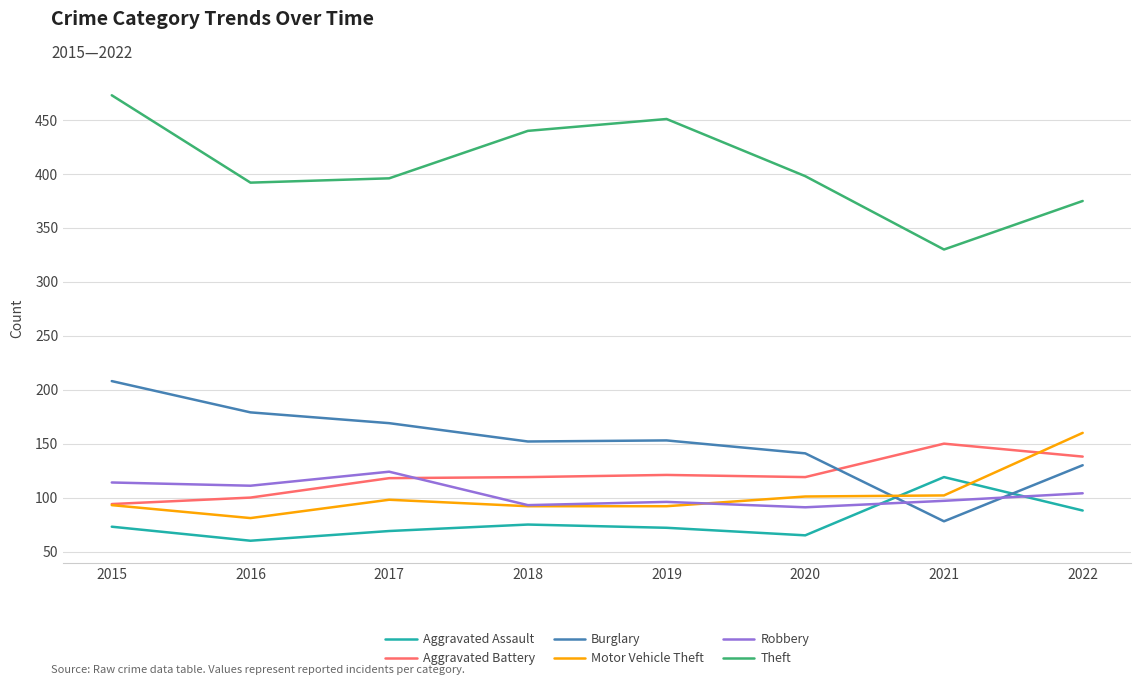

True or false: Aggravated Battery and Aggravated Assault intersect in this chart.

False